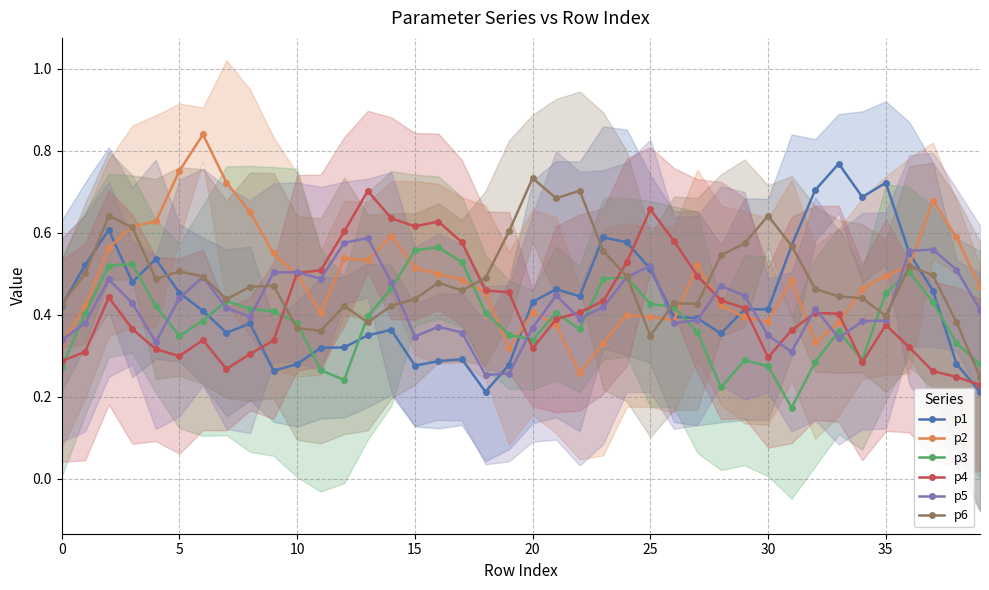

What is the label of the 12th point from the right?

28